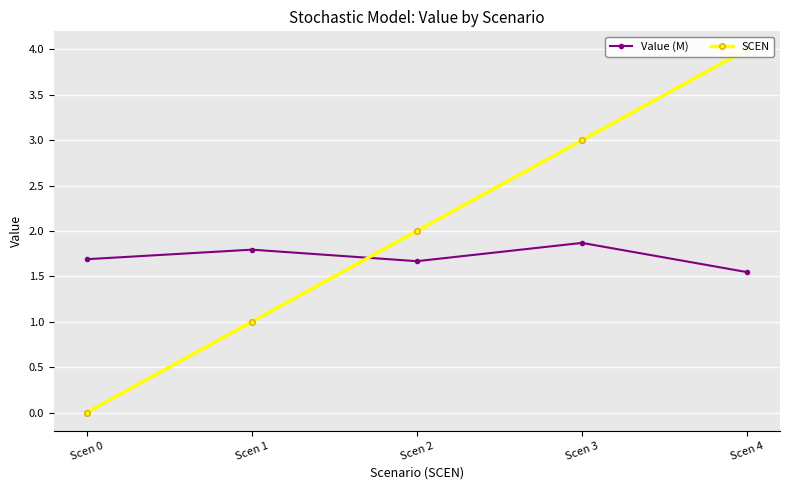

What is the value of the Value (M) point at the 2nd from the left?

1.8